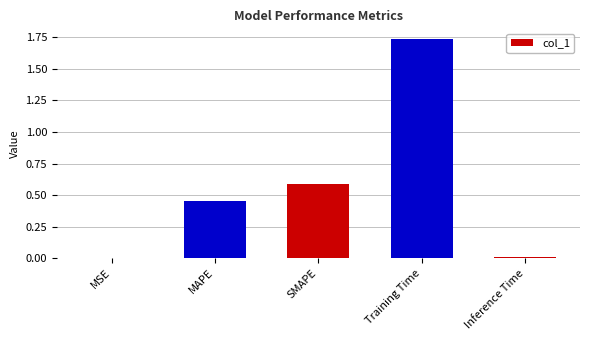

Between MSE and Training Time, which is larger?

Training Time